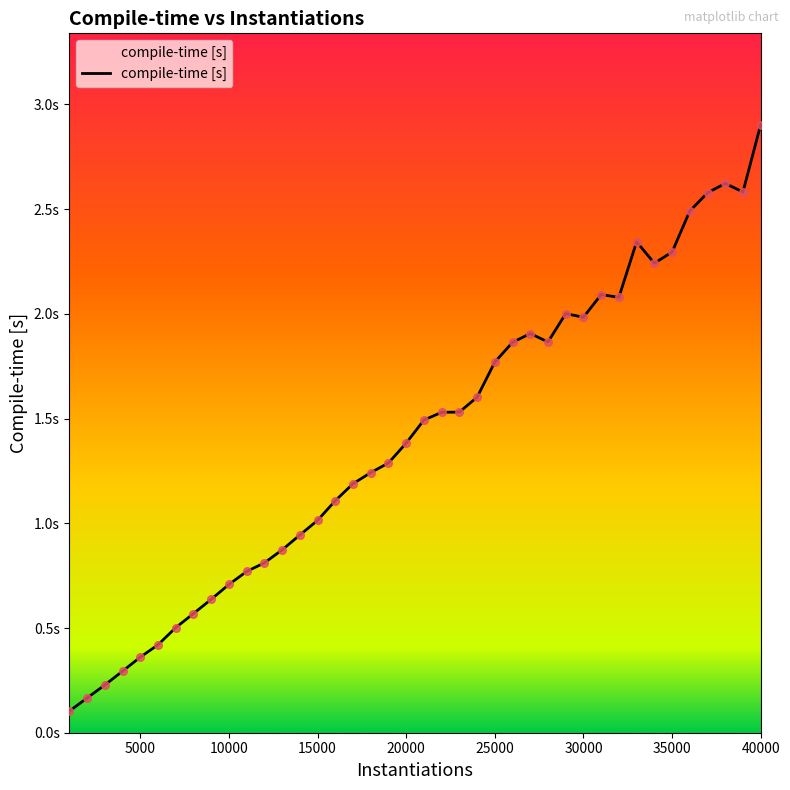

Between 8000 and 39000, which is larger?

39000